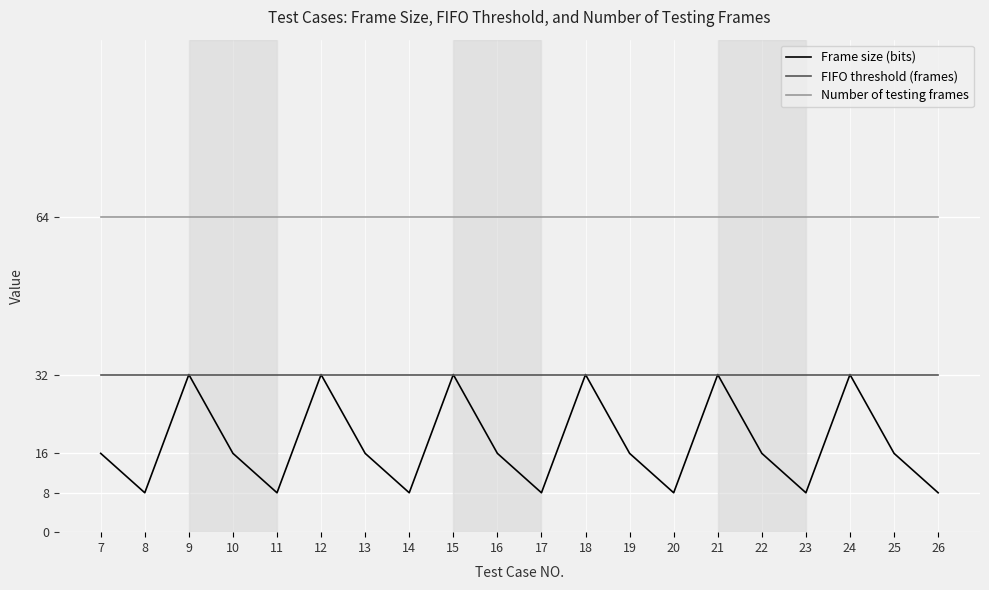

The value of FIFO threshold (frames) at 15 is 48. True or false?

False